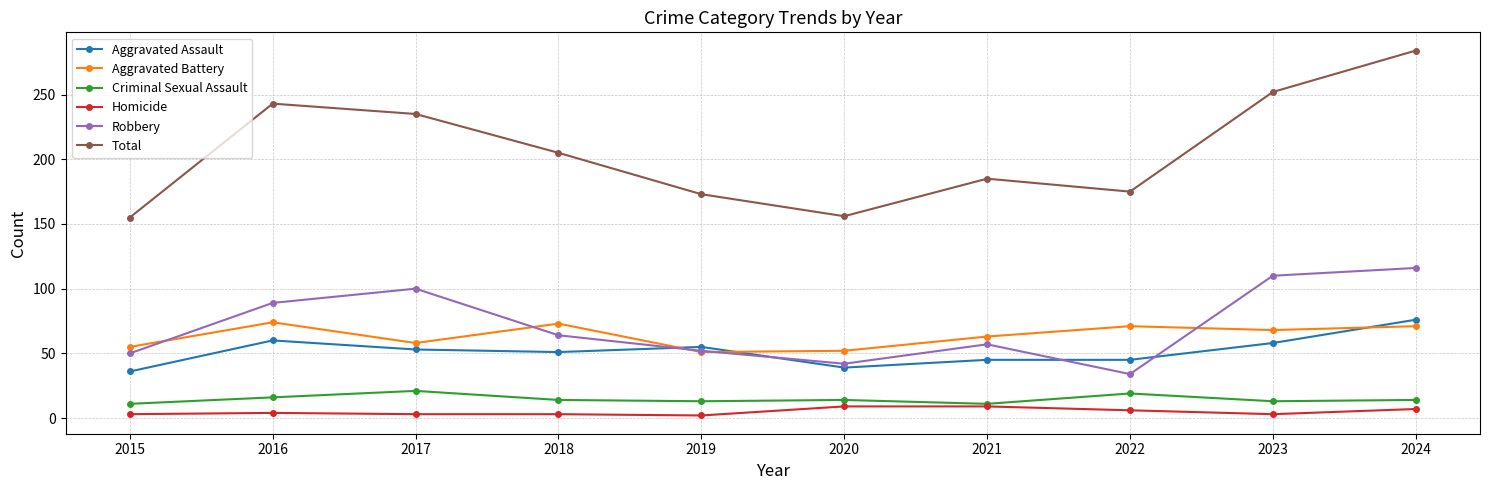

Which series changed the most between 2016 and 2024?

Total